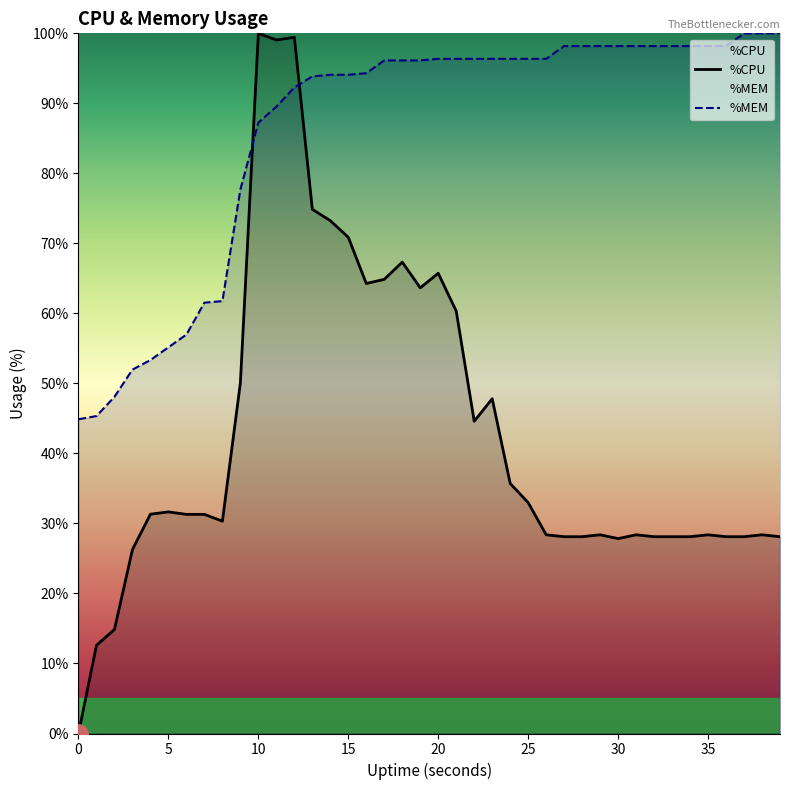

Does the chart have visible grid lines?

No